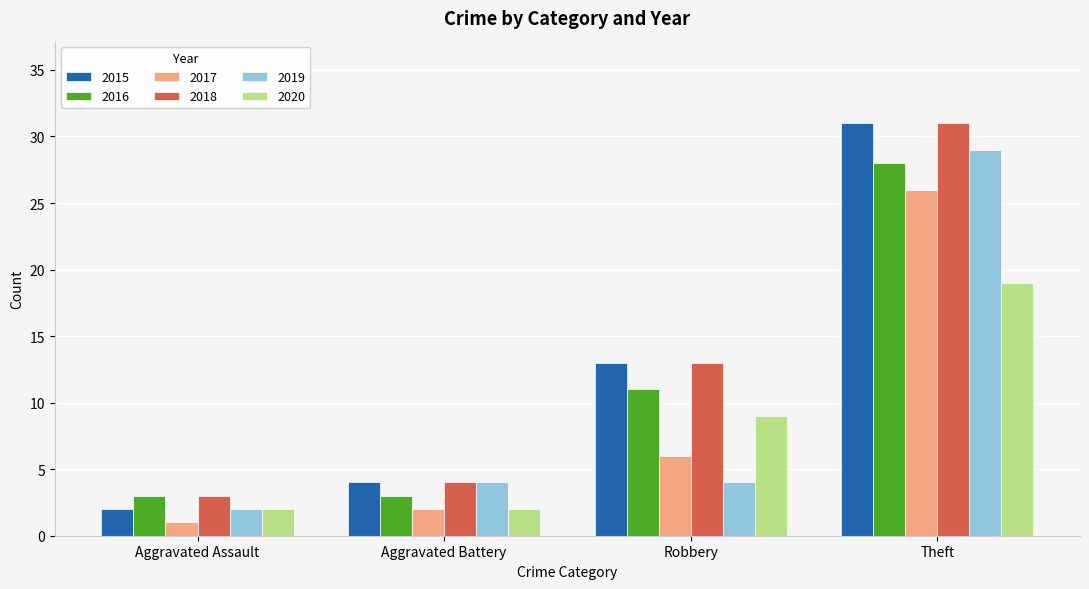

At which label is 2018 closest to 17?

Robbery